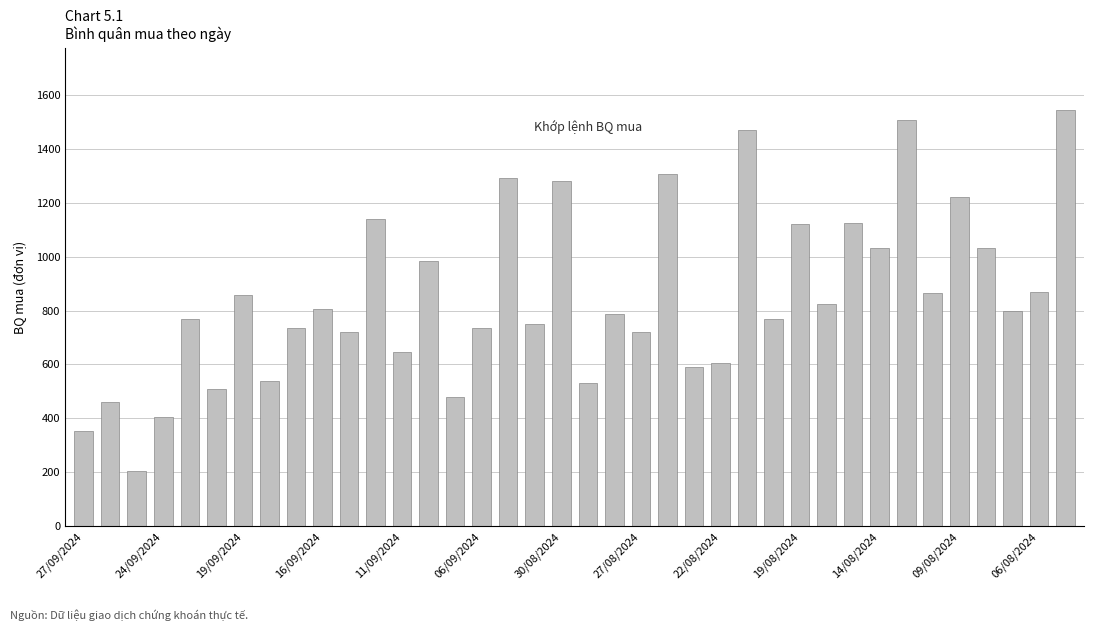

What is the average value?

852